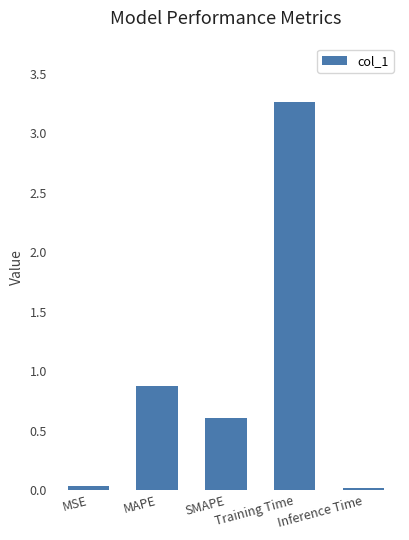

What is the greatest value displayed?

3.3